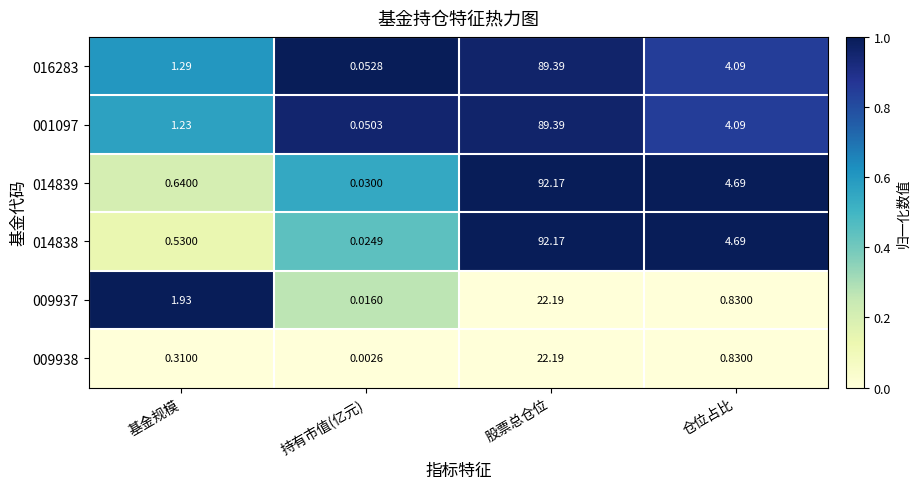

What is the total value across all series at 基金规模?

5.9